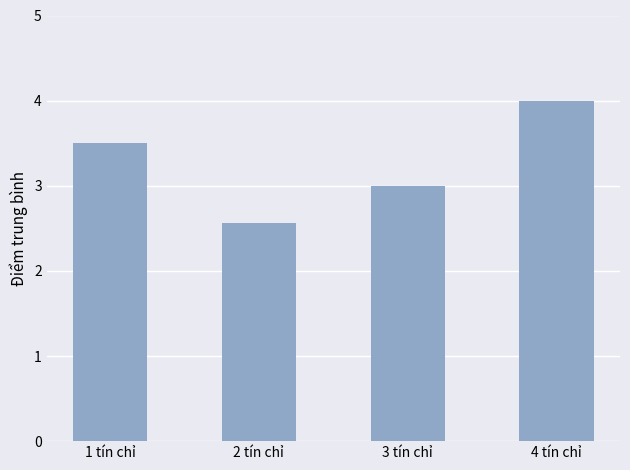

List the labels in order of value, smallest first.

2 tín chỉ, 3 tín chỉ, 1 tín chỉ, 4 tín chỉ